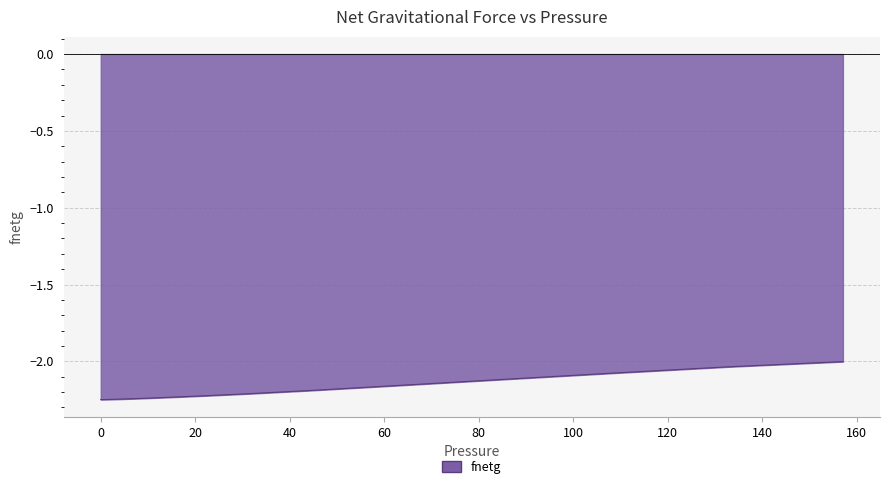

What is the smallest value displayed?

-2.2